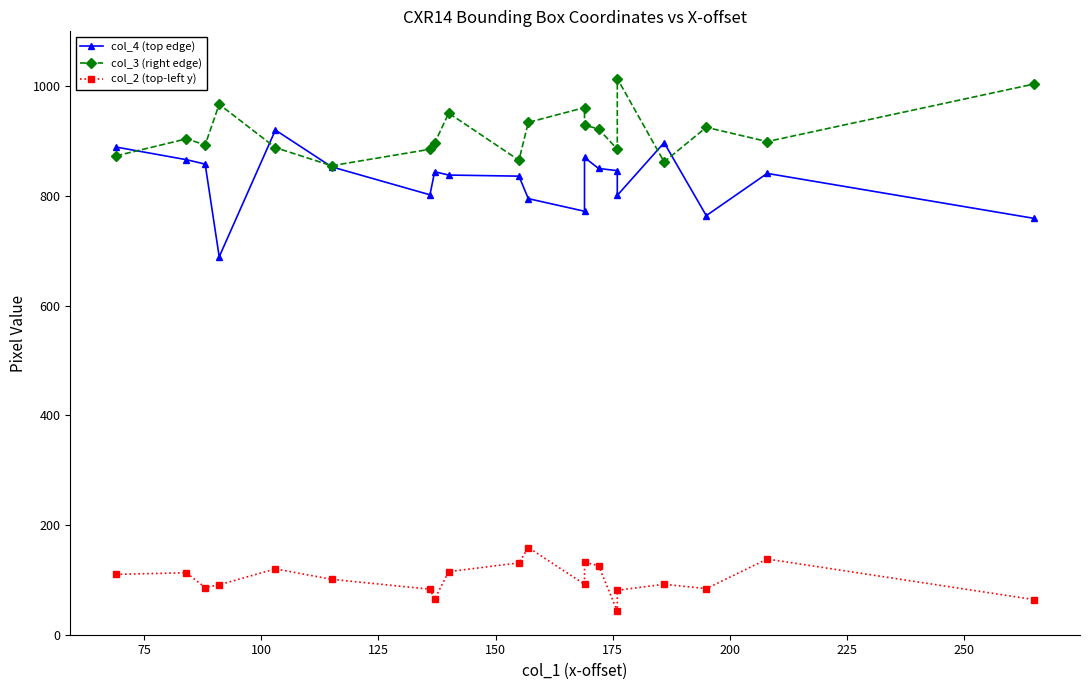

In col_4 (top edge), how many points are higher than both neighbors (excluding endpoints)?

5